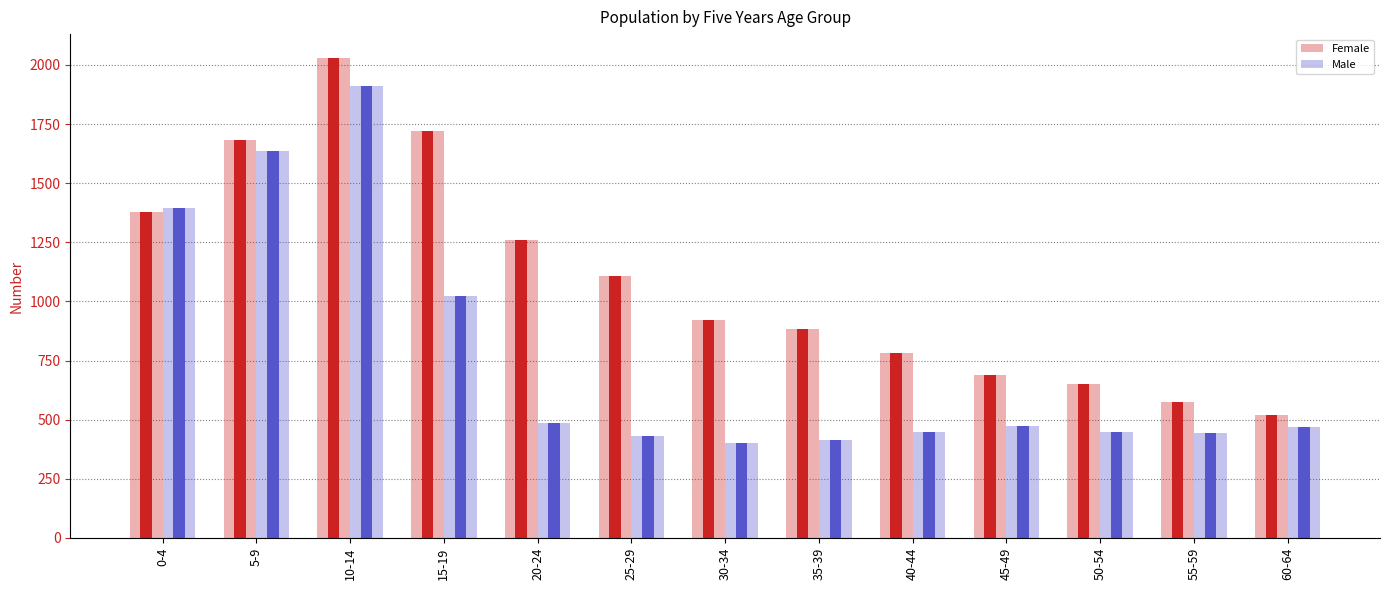

How many distinct data groups are displayed?

4